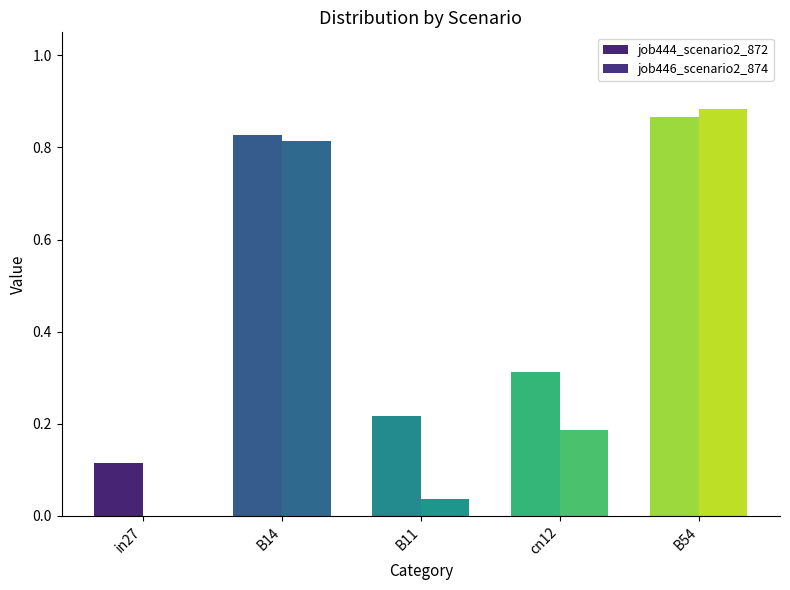

Are the bars grouped side by side (vs. stacked)?

Yes